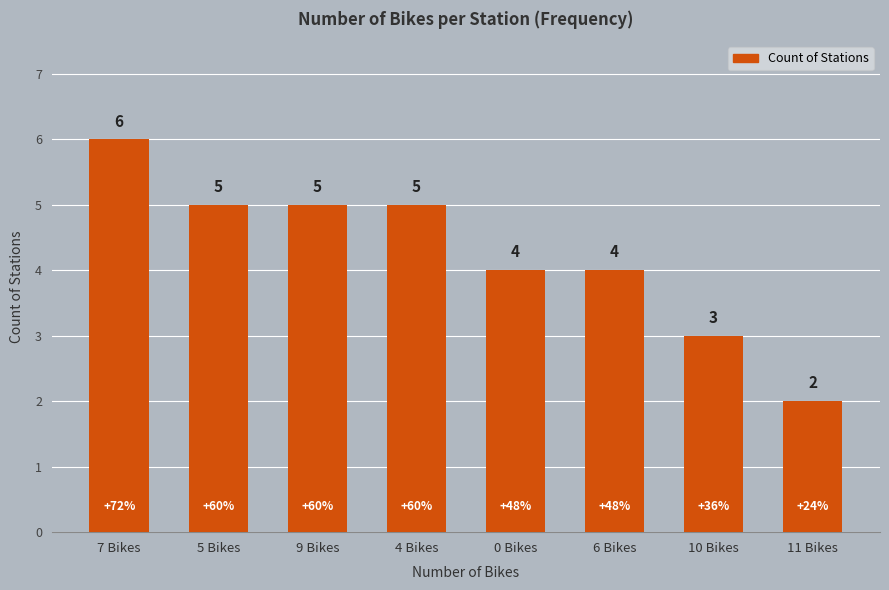

What is the maximum value shown in the chart?

6